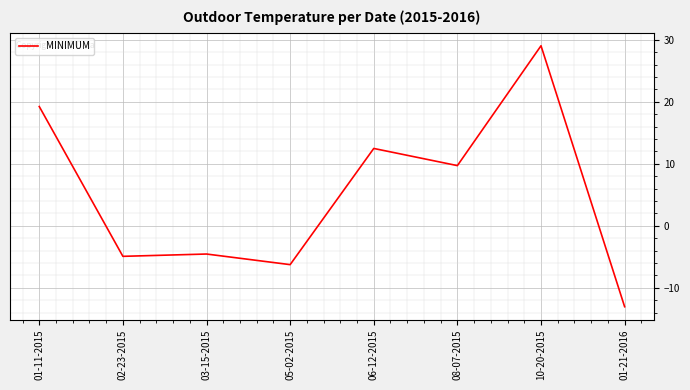

Reading left to right, transcribe all the data shown in this chart.

19.2	-4.9	-4.6	-6.3	12.5	9.7	29.0	-13.1